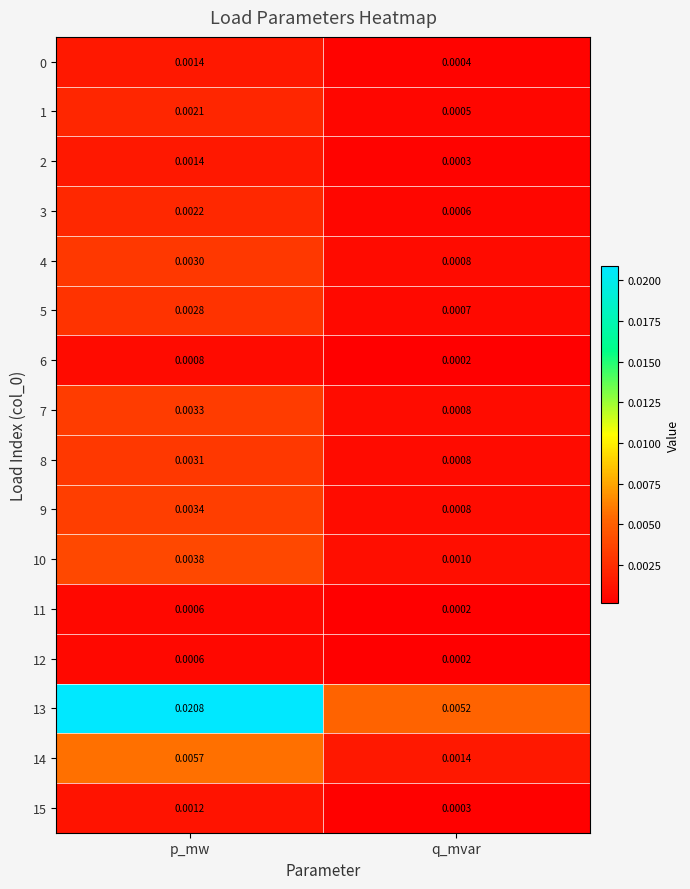

Rank the categories by 13 value from lowest to highest.

q_mvar, p_mw